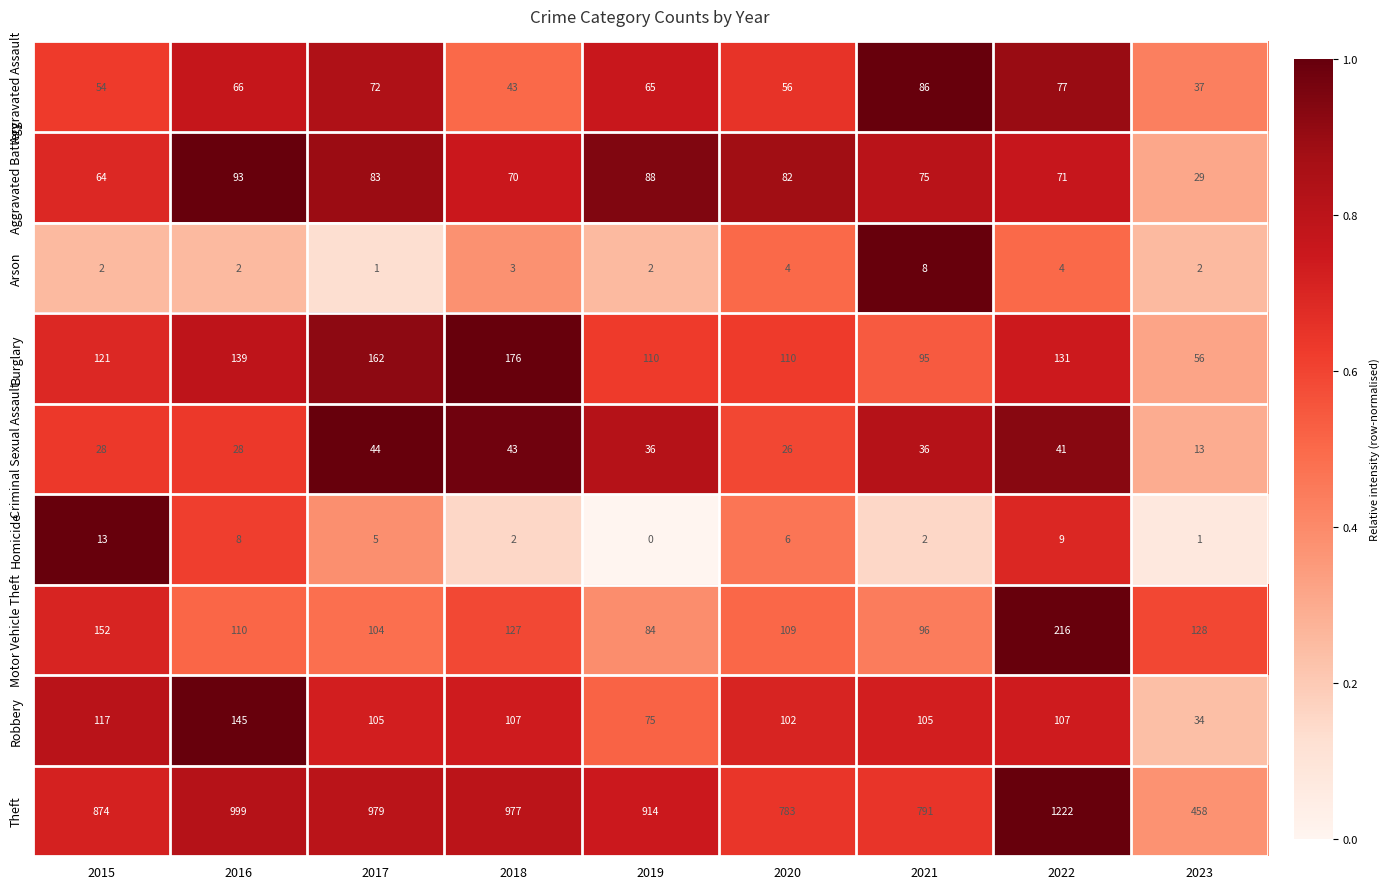

What is the sum of the Theft values at 2017 and 2022?

2201